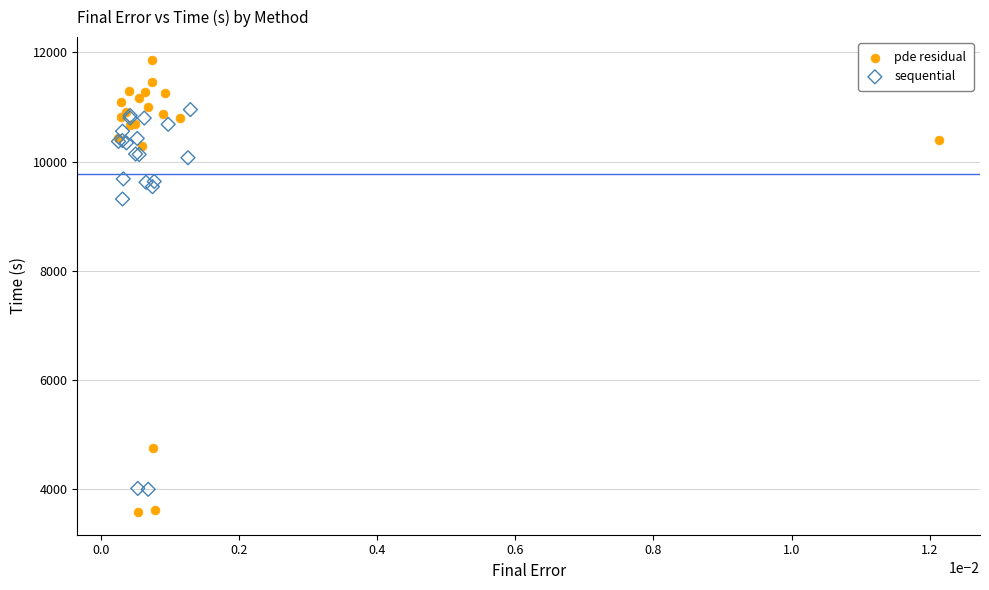

What are all the series names shown in the legend?

pde residual, sequential